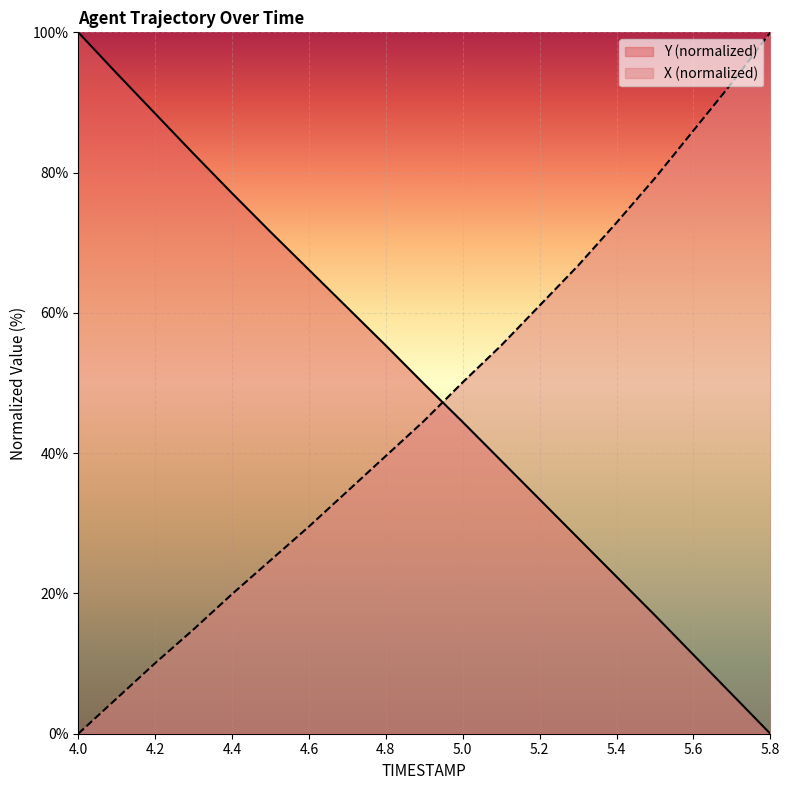

At which category is the sum across all series the highest?

4.0